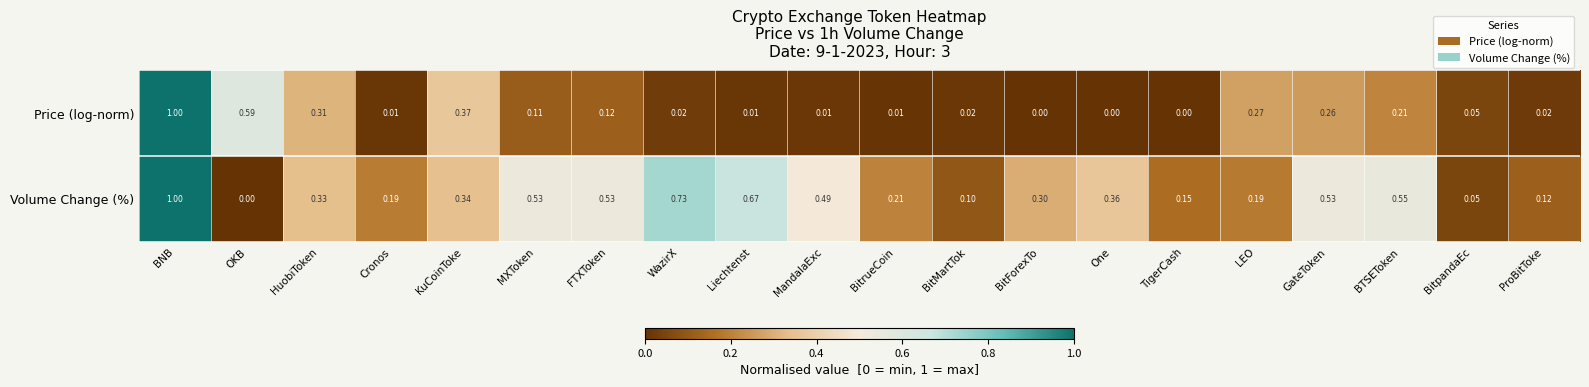

At how many categories does at least one series exceed 0?

20